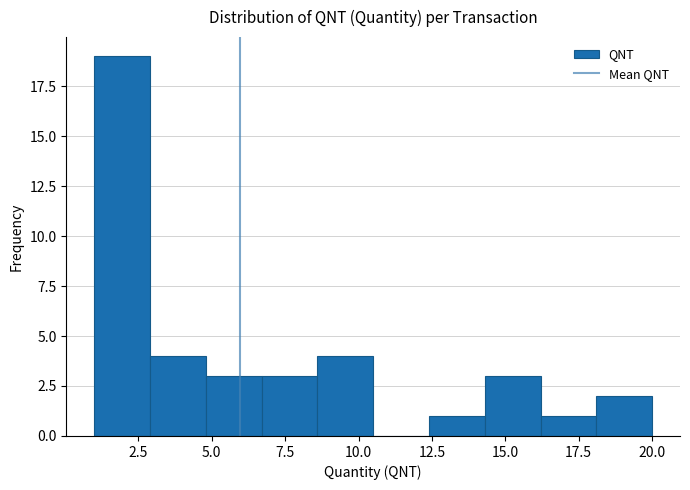

Around what value on the x-axis is the tallest bar? Give the approximate position of its centre, as read against the axis.

2.0